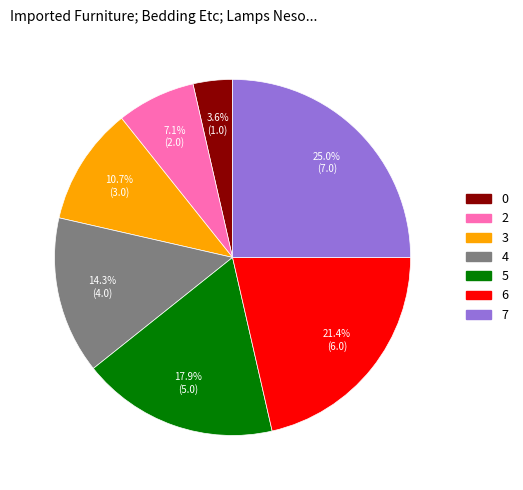

Do 2 and 4 together represent more than half of the pie?

No